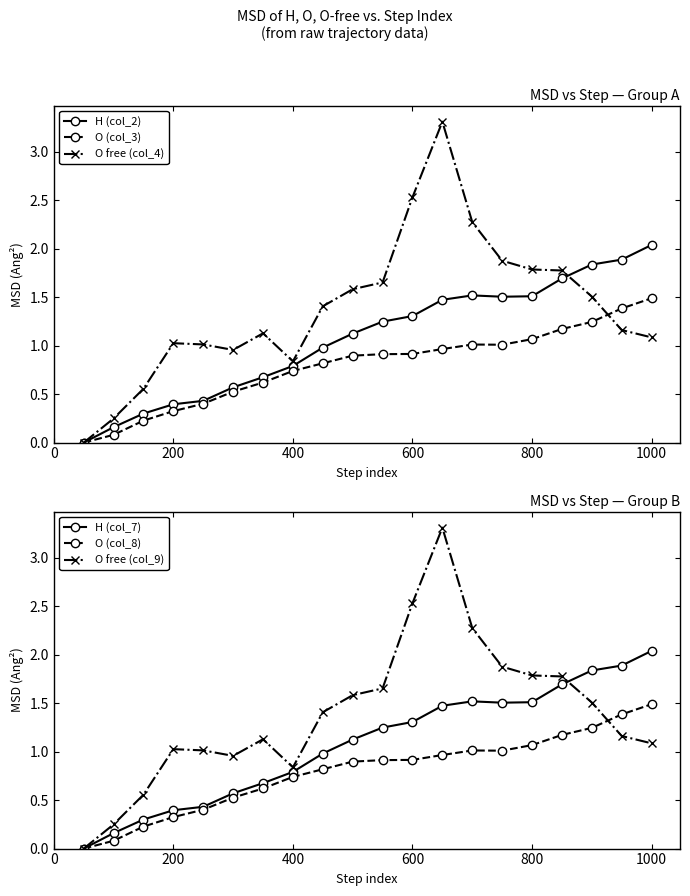

Is it true that H (col_2) equals 3.1 at 18?

False